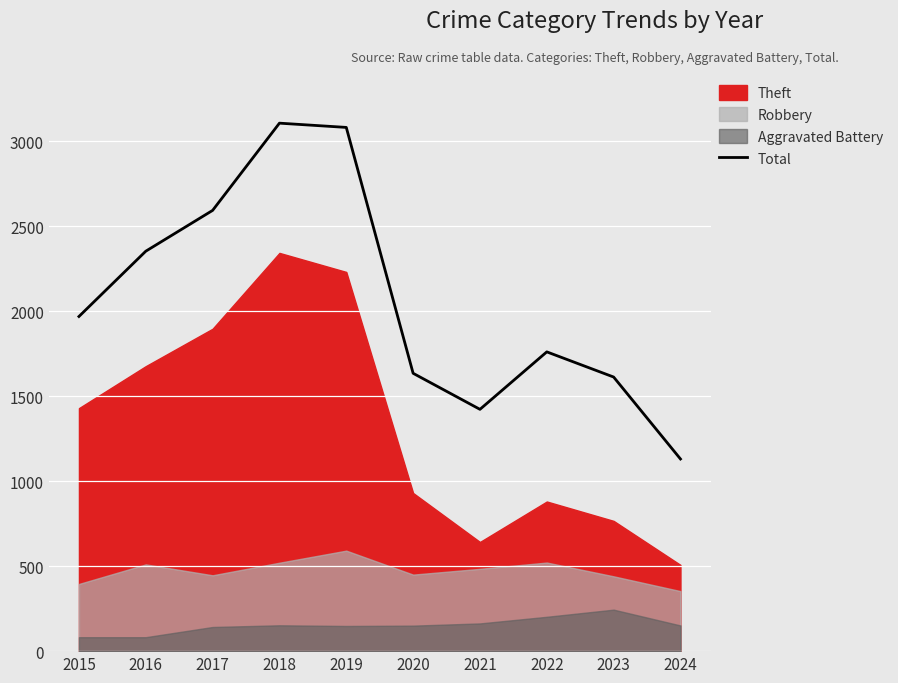

How many interior local valleys (lower than both neighbors) does the data have?

1